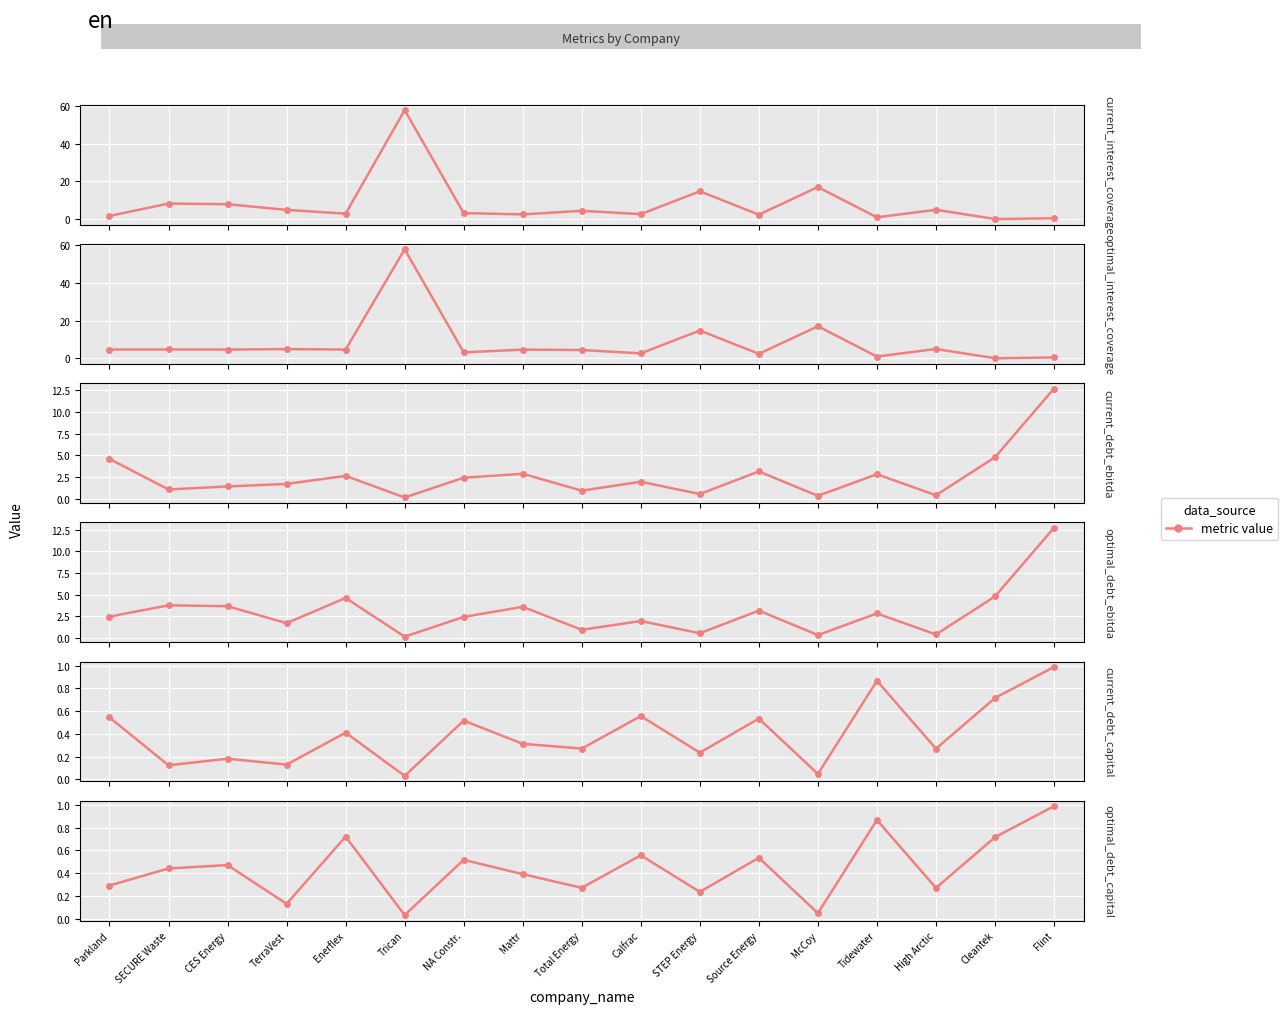

What is the maximum value shown in the chart?

57.9